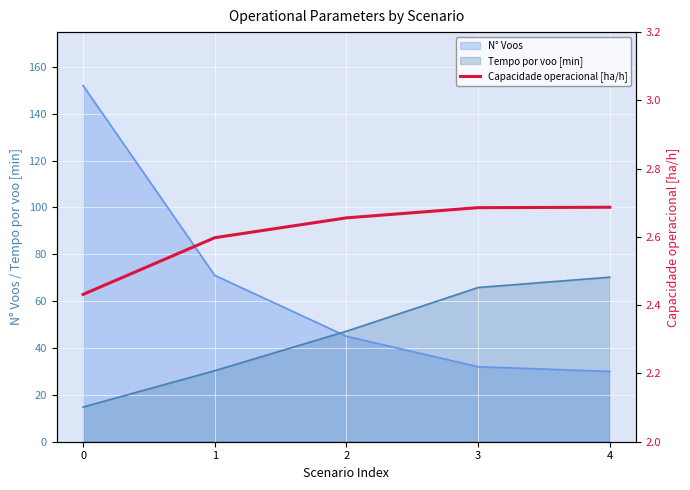

The chart shows a value of 2.6 at 1. True or false?

True